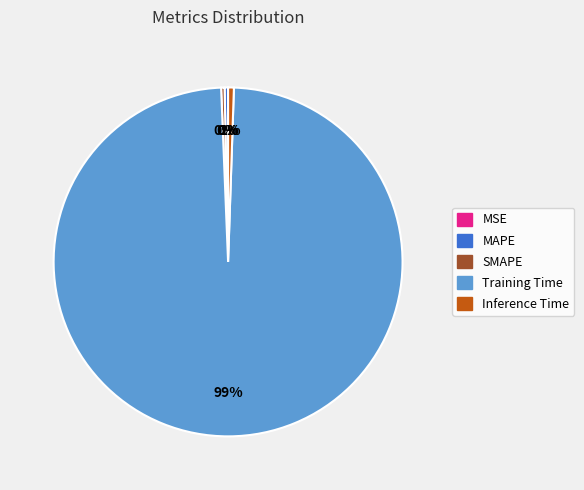

Does any single category account for the majority?

Yes